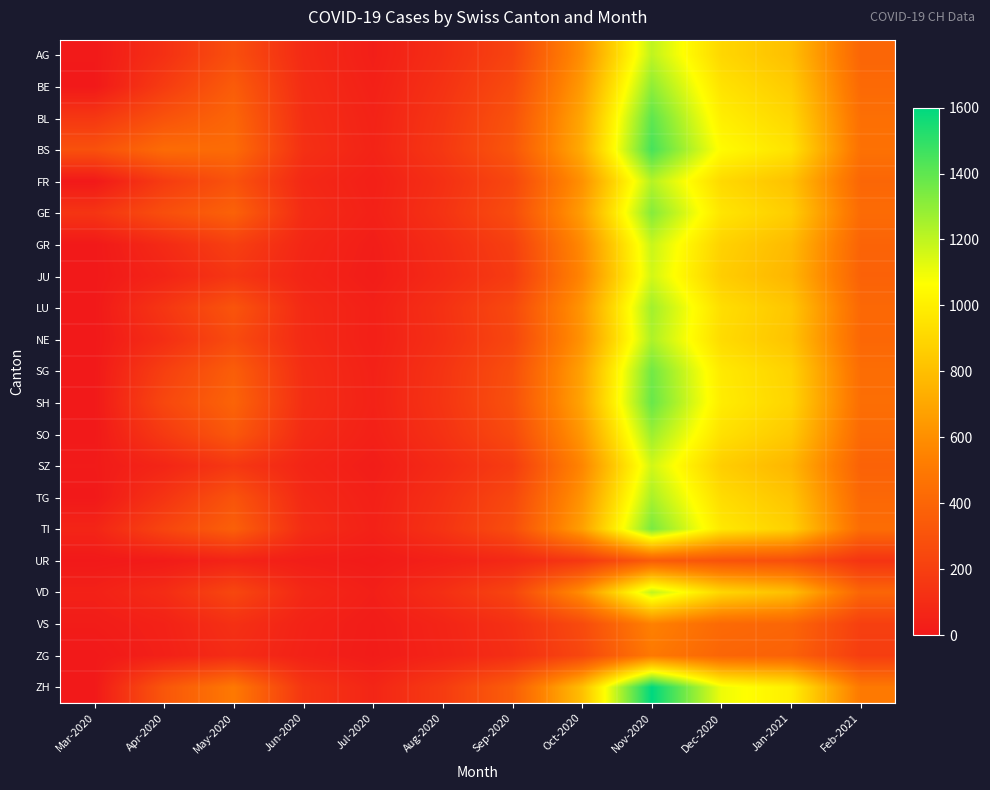

Reading left to right, transcribe all the data shown in this chart.

AG: Mar-2020=4	Apr-2020=120	May-2020=280	Jun-2020=90	Jul-2020=30	Aug-2020=110	Sep-2020=220	Oct-2020=600	Nov-2020=1200	Dec-2020=900	Jan-2021=800	Feb-2021=400
BE: Mar-2020=0	Apr-2020=180	May-2020=350	Jun-2020=100	Jul-2020=40	Aug-2020=130	Sep-2020=260	Oct-2020=650	Nov-2020=1300	Dec-2020=950	Jan-2021=850	Feb-2021=420
BL: Mar-2020=158	Apr-2020=300	May-2020=400	Jun-2020=110	Jul-2020=50	Aug-2020=150	Sep-2020=300	Oct-2020=700	Nov-2020=1400	Dec-2020=1000	Jan-2021=900	Feb-2021=450
BS: Mar-2020=292	Apr-2020=430	May-2020=430	Jun-2020=120	Jul-2020=55	Aug-2020=160	Sep-2020=320	Oct-2020=720	Nov-2020=1450	Dec-2020=1050	Jan-2021=950	Feb-2021=460
FR: Mar-2020=0	Apr-2020=180	May-2020=300	Jun-2020=80	Jul-2020=35	Aug-2020=120	Sep-2020=240	Oct-2020=610	Nov-2020=1220	Dec-2020=910	Jan-2021=810	Feb-2021=405
GE: Mar-2020=144	Apr-2020=280	May-2020=380	Jun-2020=95	Jul-2020=42	Aug-2020=135	Sep-2020=270	Oct-2020=660	Nov-2020=1320	Dec-2020=960	Jan-2021=860	Feb-2021=430
GR: Mar-2020=0	Apr-2020=90	May-2020=200	Jun-2020=70	Jul-2020=25	Aug-2020=100	Sep-2020=200	Oct-2020=580	Nov-2020=1180	Dec-2020=880	Jan-2021=780	Feb-2021=390
JU: Mar-2020=0	Apr-2020=60	May-2020=150	Jun-2020=60	Jul-2020=20	Aug-2020=90	Sep-2020=180	Oct-2020=560	Nov-2020=1160	Dec-2020=860	Jan-2021=760	Feb-2021=380
LU: Mar-2020=0	Apr-2020=150	May-2020=310	Jun-2020=85	Jul-2020=38	Aug-2020=125	Sep-2020=250	Oct-2020=630	Nov-2020=1260	Dec-2020=930	Jan-2021=830	Feb-2021=415
NE: Mar-2020=0	Apr-2020=110	May-2020=260	Jun-2020=88	Jul-2020=36	Aug-2020=118	Sep-2020=236	Oct-2020=618	Nov-2020=1236	Dec-2020=918	Jan-2021=818	Feb-2021=409
SG: Mar-2020=0	Apr-2020=200	May-2020=360	Jun-2020=105	Jul-2020=45	Aug-2020=140	Sep-2020=280	Oct-2020=680	Nov-2020=1360	Dec-2020=980	Jan-2021=880	Feb-2021=440
SH: Mar-2020=0	Apr-2020=240	May-2020=390	Jun-2020=108	Jul-2020=48	Aug-2020=145	Sep-2020=290	Oct-2020=690	Nov-2020=1380	Dec-2020=990	Jan-2021=890	Feb-2021=445
SO: Mar-2020=0	Apr-2020=170	May-2020=330	Jun-2020=92	Jul-2020=40	Aug-2020=128	Sep-2020=256	Oct-2020=636	Nov-2020=1272	Dec-2020=942	Jan-2021=842	Feb-2021=421
SZ: Mar-2020=10	Apr-2020=65	May-2020=160	Jun-2020=62	Jul-2020=22	Aug-2020=92	Sep-2020=184	Oct-2020=562	Nov-2020=1162	Dec-2020=862	Jan-2021=762	Feb-2021=381
TG: Mar-2020=0	Apr-2020=140	May-2020=305	Jun-2020=83	Jul-2020=37	Aug-2020=122	Sep-2020=244	Oct-2020=622	Nov-2020=1244	Dec-2020=922	Jan-2021=822	Feb-2021=411
TI: Mar-2020=61	Apr-2020=229	May-2020=370	Jun-2020=102	Jul-2020=44	Aug-2020=138	Sep-2020=276	Oct-2020=672	Nov-2020=1344	Dec-2020=972	Jan-2021=872	Feb-2021=436
UR: Mar-2020=1	Apr-2020=13	May-2020=55	Jun-2020=25	Jul-2020=10	Aug-2020=40	Sep-2020=80	Oct-2020=160	Nov-2020=350	Dec-2020=300	Jan-2021=280	Feb-2021=140
VD: Mar-2020=41	Apr-2020=100	May-2020=240	Jun-2020=78	Jul-2020=33	Aug-2020=115	Sep-2020=230	Oct-2020=598	Nov-2020=1196	Dec-2020=898	Jan-2021=798	Feb-2021=399
VS: Mar-2020=18	Apr-2020=46	May-2020=120	Jun-2020=50	Jul-2020=18	Aug-2020=60	Sep-2020=120	Oct-2020=260	Nov-2020=540	Dec-2020=420	Jan-2021=400	Feb-2021=200
ZG: Mar-2020=0	Apr-2020=40	May-2020=100	Jun-2020=45	Jul-2020=15	Aug-2020=55	Sep-2020=110	Oct-2020=240	Nov-2020=500	Dec-2020=400	Jan-2021=380	Feb-2021=190
ZH: Mar-2020=0	Apr-2020=320	May-2020=500	Jun-2020=150	Jul-2020=65	Aug-2020=180	Sep-2020=360	Oct-2020=800	Nov-2020=1600	Dec-2020=1100	Jan-2021=1000	Feb-2021=500